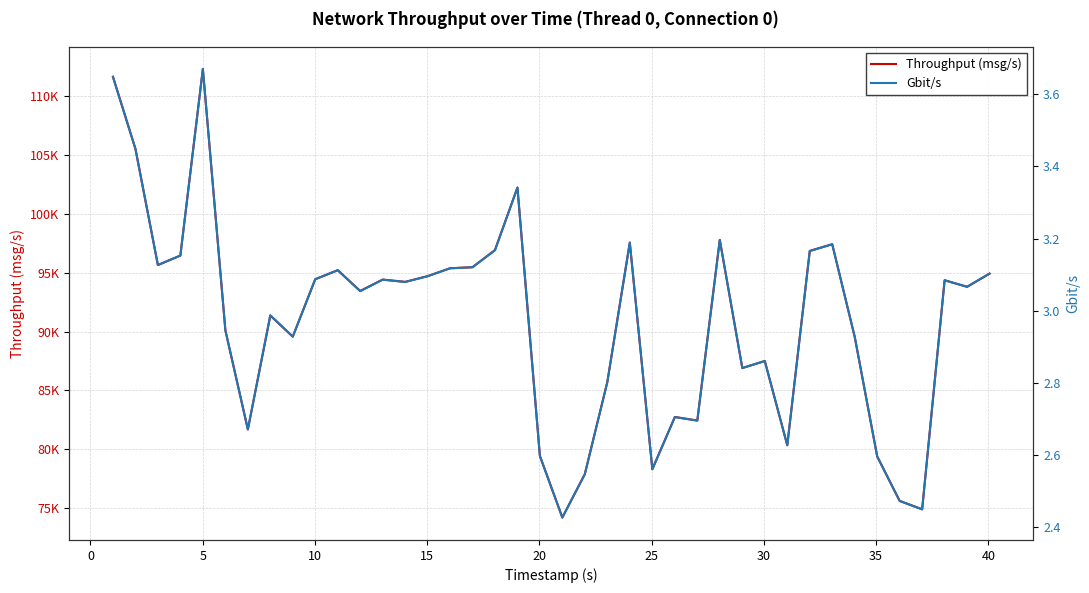

What is the highest value of the Throughput (msg/s) series?

112289.0